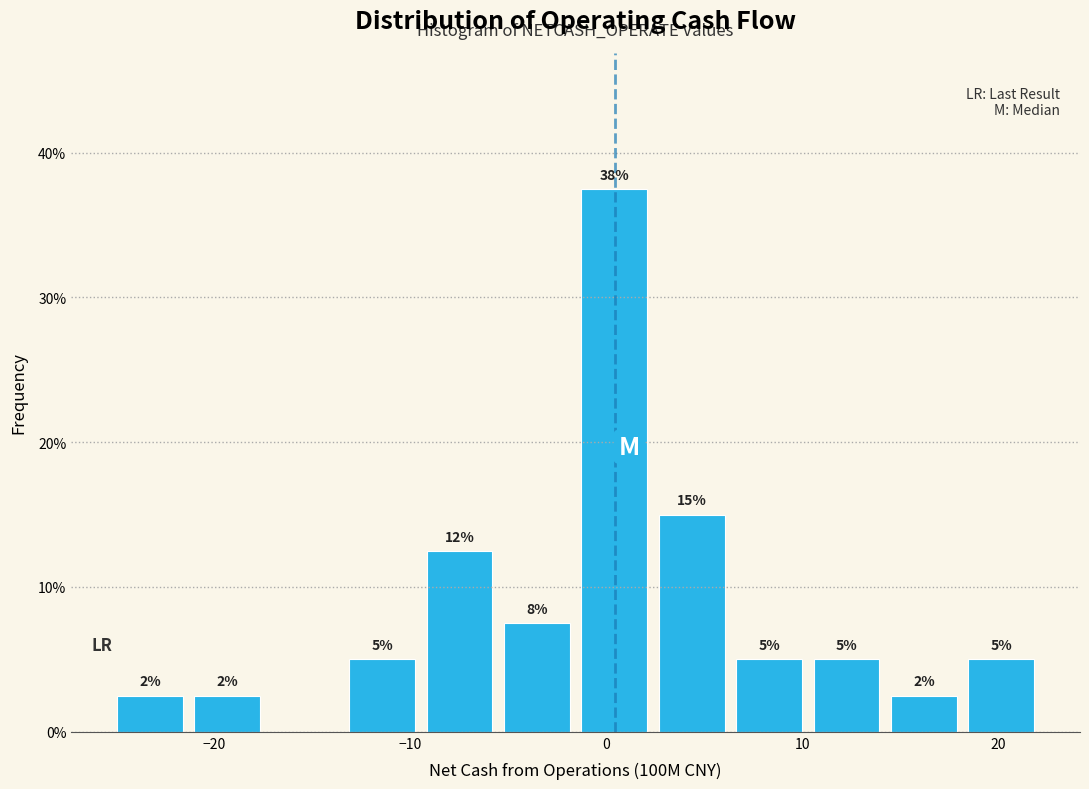

Read against the x-axis, roughly where is the centre of the tallest bar?

0